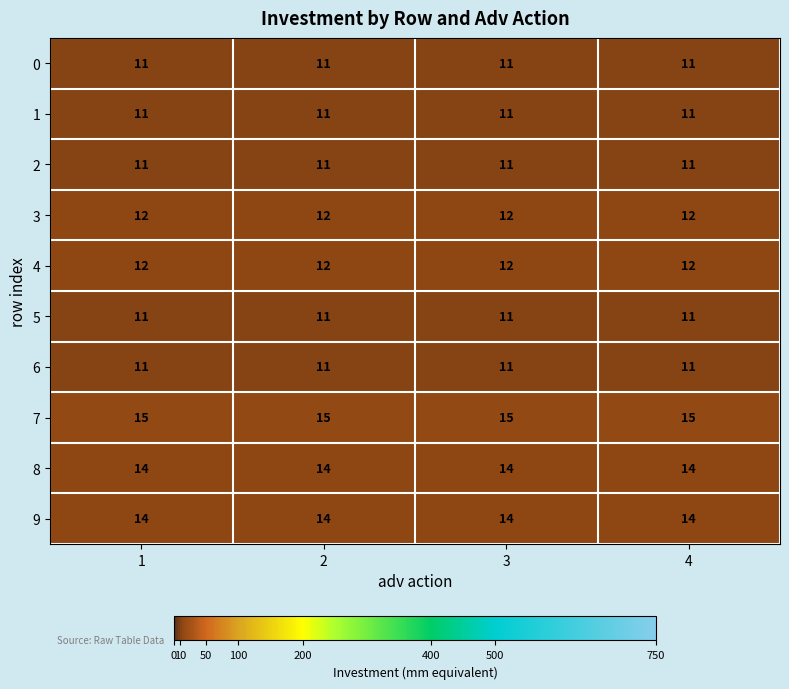

The 2 series shows 18 at 2. True or false?

False